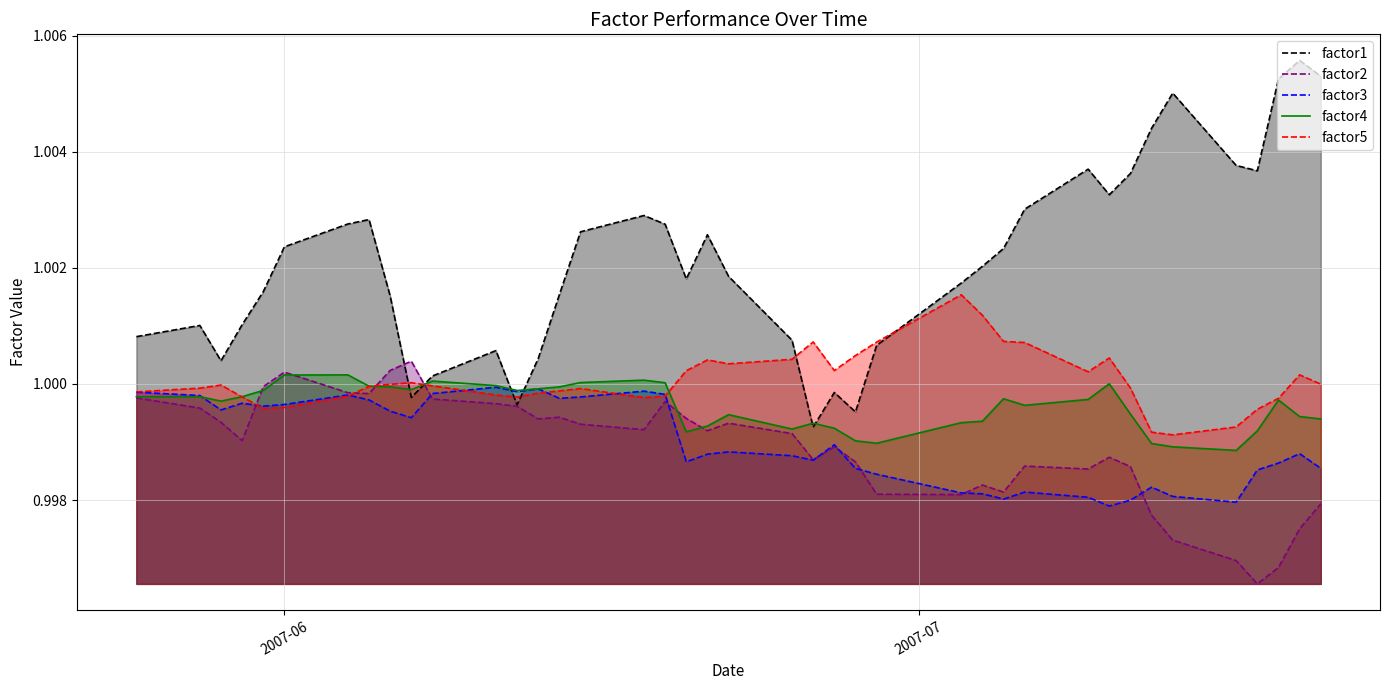

What is the maximum value shown in the chart?

1.0